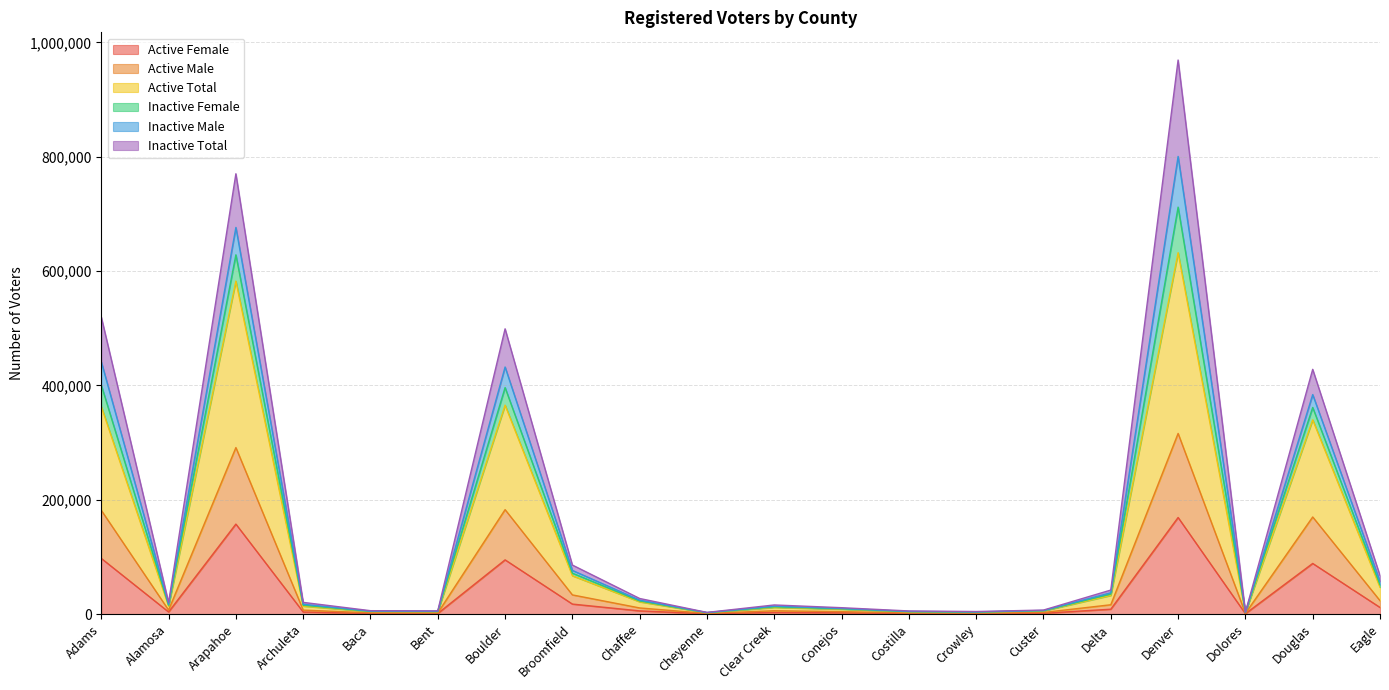

Is it true that Active Female equals 88525 at Douglas?

True